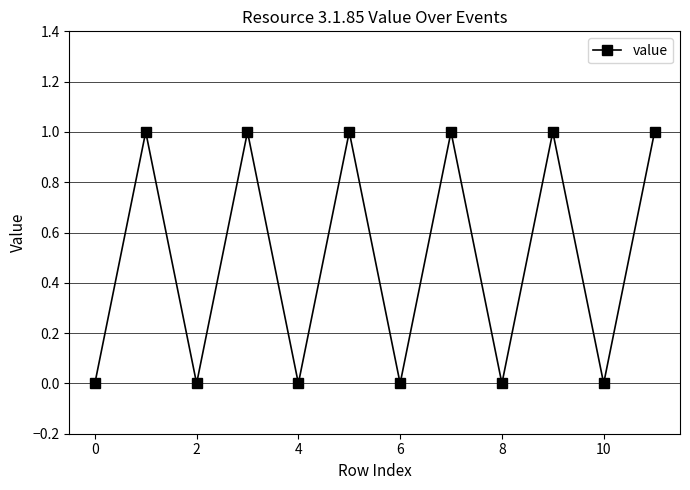

Reading right to left, what are all the values shown in this chart?

1	0	1	0	1	0	1	0	1	0	1	0